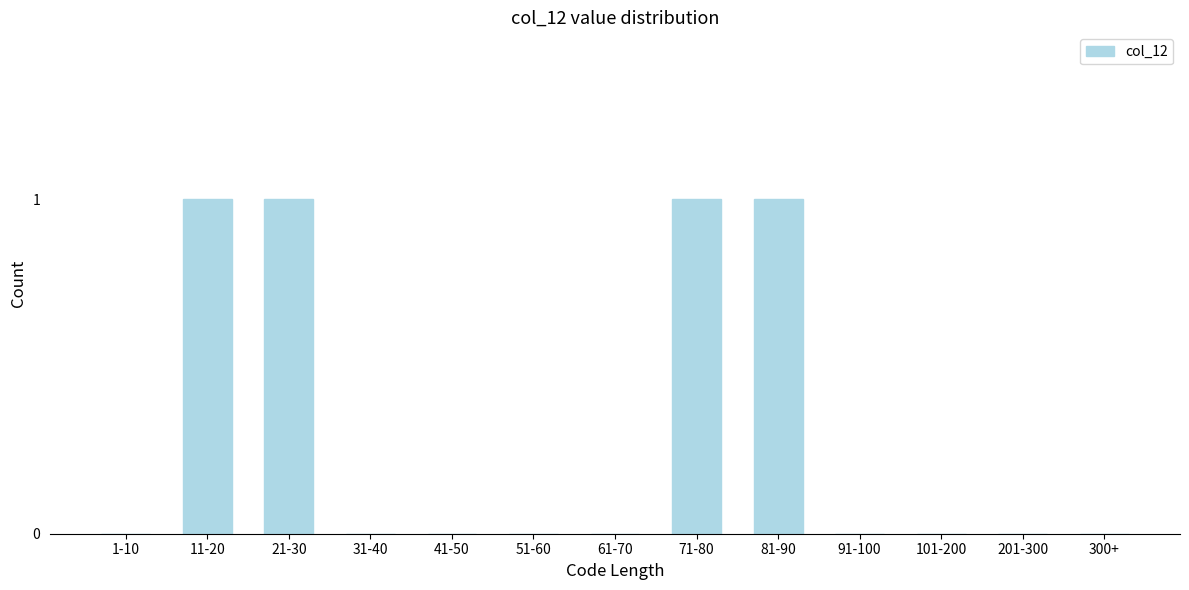

Reading left to right, extract all data points from this chart.

1-10=0	11-20=1	21-30=1	31-40=0	41-50=0	51-60=0	61-70=0	71-80=1	81-90=1	91-100=0	101-200=0	201-300=0	300+=0